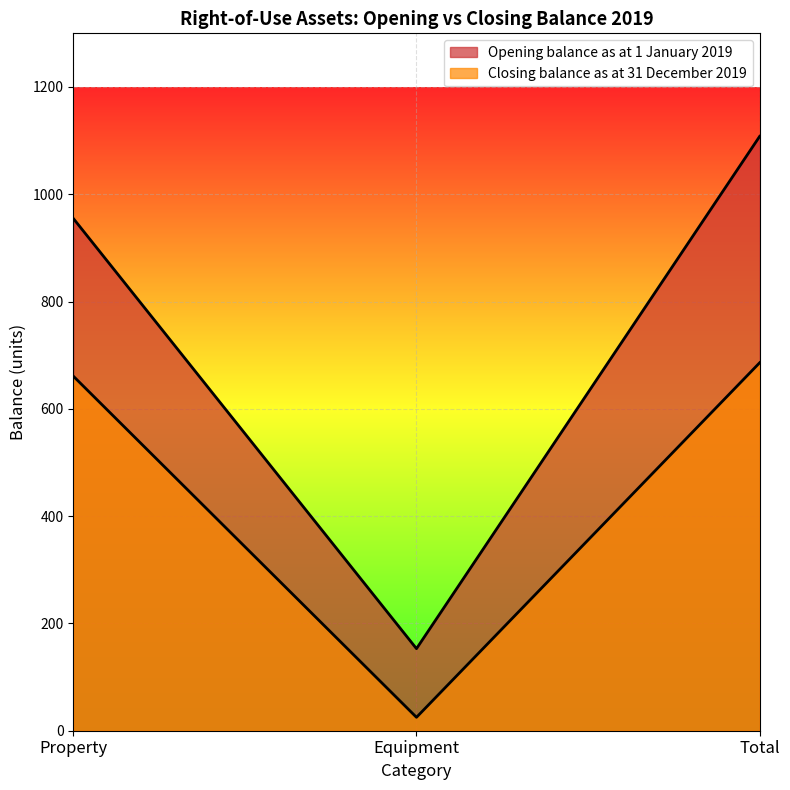

What is the label of the 3rd point from the left?

Total